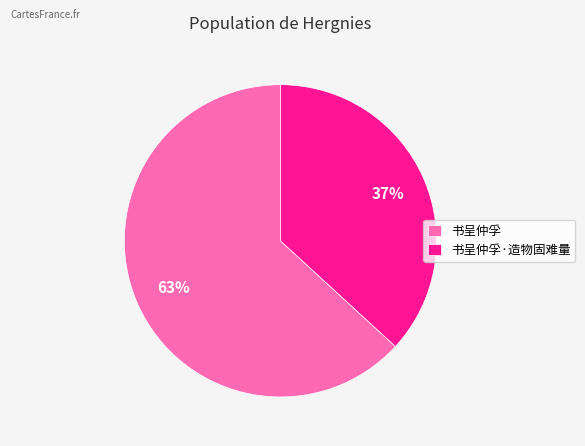

To the nearest percent, what is the difference between the largest and smallest slice percentages?

26%